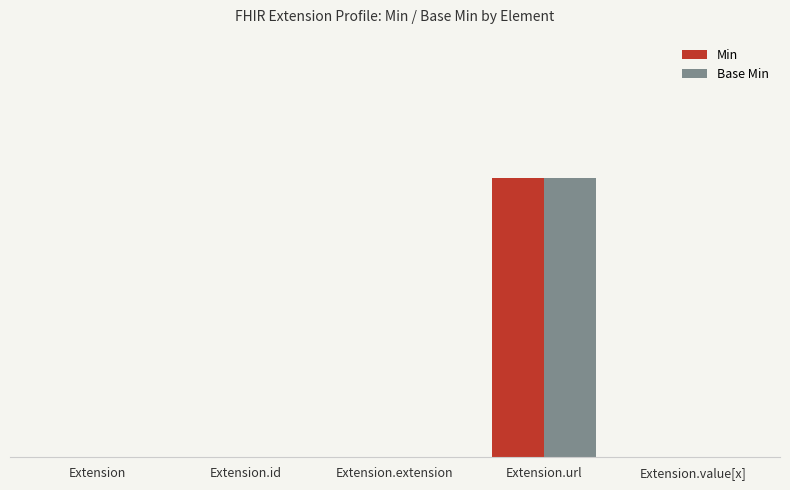

What are all the series names shown in the legend?

Min, Base Min